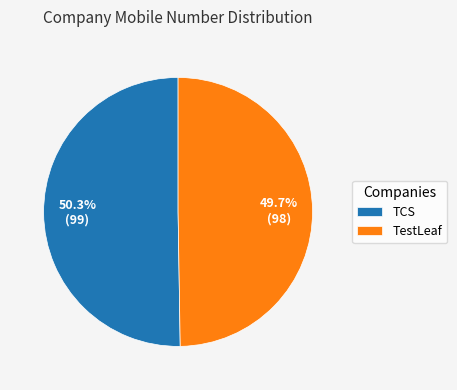

What is the ratio of the value at TestLeaf to the value at TCS?

1.0